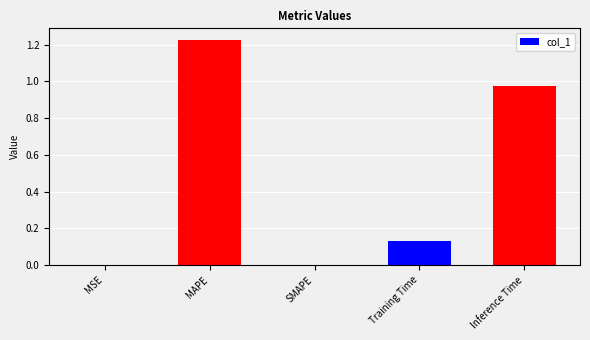

True or false: the data shows 0.5 at SMAPE.

False